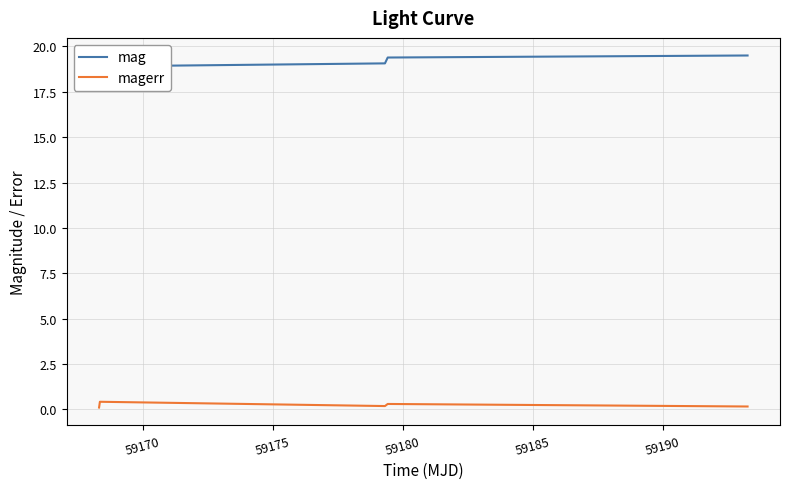

What is the lowest value of the mag series?

18.9